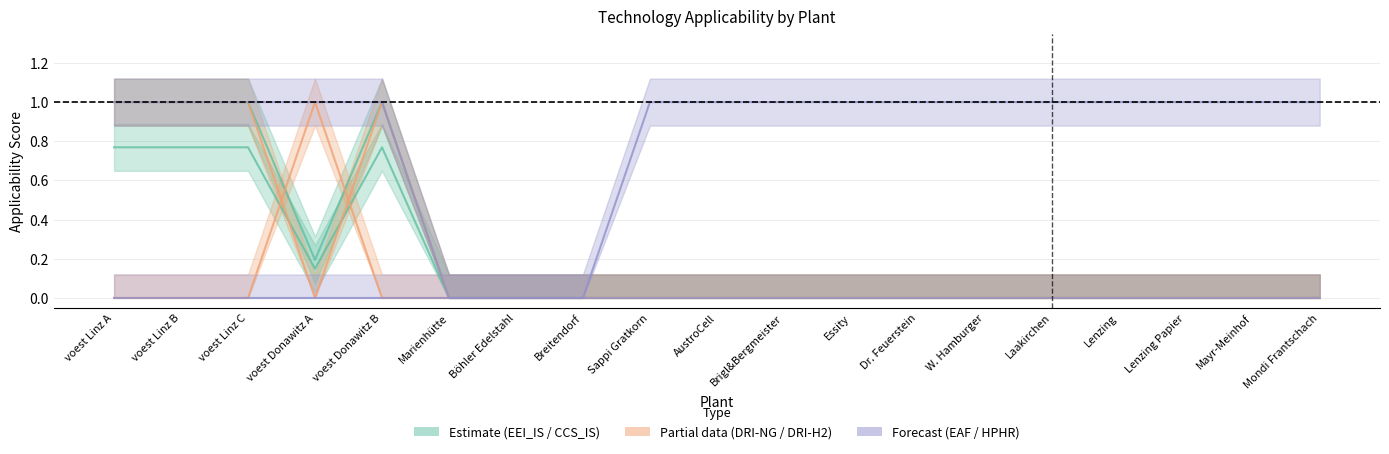

Reading right to left, list all the values displayed in this chart.

EEI_IS: Mondi Frantschach=0.0	Mayr-Meinhof=0.0	Lenzing Papier=0.0	Lenzing=0.0	Laakirchen=0.0	W. Hamburger=0.0	Dr. Feuerstein=0.0	Essity=0.0	Brigl&Bergmeister=0.0	AustroCell=0.0	Sappi Gratkorn=0.0	Breitendorf=0.0	Böhler Edelstahl=0.0	Marienhütte=0.0	voest Donawitz B=0.8	voest Donawitz A=0.1	voest Linz C=0.8	voest Linz B=0.8	voest Linz A=0.8
CCS_IS: Mondi Frantschach=0.0	Mayr-Meinhof=0.0	Lenzing Papier=0.0	Lenzing=0.0	Laakirchen=0.0	W. Hamburger=0.0	Dr. Feuerstein=0.0	Essity=0.0	Brigl&Bergmeister=0.0	AustroCell=0.0	Sappi Gratkorn=0.0	Breitendorf=0.0	Böhler Edelstahl=0.0	Marienhütte=0.0	voest Donawitz B=1.0	voest Donawitz A=0.2	voest Linz C=1.0	voest Linz B=1.0	voest Linz A=1.0
DRI-NG: Mondi Frantschach=0.0	Mayr-Meinhof=0.0	Lenzing Papier=0.0	Lenzing=0.0	Laakirchen=0.0	W. Hamburger=0.0	Dr. Feuerstein=0.0	Essity=0.0	Brigl&Bergmeister=0.0	AustroCell=0.0	Sappi Gratkorn=0.0	Breitendorf=0.0	Böhler Edelstahl=0.0	Marienhütte=0.0	voest Donawitz B=1.0	voest Donawitz A=0.0	voest Linz C=1.0	voest Linz B=1.0	voest Linz A=1.0
DRI-H2: Mondi Frantschach=0.0	Mayr-Meinhof=0.0	Lenzing Papier=0.0	Lenzing=0.0	Laakirchen=0.0	W. Hamburger=0.0	Dr. Feuerstein=0.0	Essity=0.0	Brigl&Bergmeister=0.0	AustroCell=0.0	Sappi Gratkorn=0.0	Breitendorf=0.0	Böhler Edelstahl=0.0	Marienhütte=0.0	voest Donawitz B=0.0	voest Donawitz A=1.0	voest Linz C=0.0	voest Linz B=0.0	voest Linz A=0.0
EAF: Mondi Frantschach=0.0	Mayr-Meinhof=0.0	Lenzing Papier=0.0	Lenzing=0.0	Laakirchen=0.0	W. Hamburger=0.0	Dr. Feuerstein=0.0	Essity=0.0	Brigl&Bergmeister=0.0	AustroCell=0.0	Sappi Gratkorn=0.0	Breitendorf=0.0	Böhler Edelstahl=0.0	Marienhütte=0.0	voest Donawitz B=1.0	voest Donawitz A=1.0	voest Linz C=1.0	voest Linz B=1.0	voest Linz A=1.0
HPHR: Mondi Frantschach=1.0	Mayr-Meinhof=1.0	Lenzing Papier=1.0	Lenzing=1.0	Laakirchen=1.0	W. Hamburger=1.0	Dr. Feuerstein=1.0	Essity=1.0	Brigl&Bergmeister=1.0	AustroCell=1.0	Sappi Gratkorn=1.0	Breitendorf=0.0	Böhler Edelstahl=0.0	Marienhütte=0.0	voest Donawitz B=0.0	voest Donawitz A=0.0	voest Linz C=0.0	voest Linz B=0.0	voest Linz A=0.0